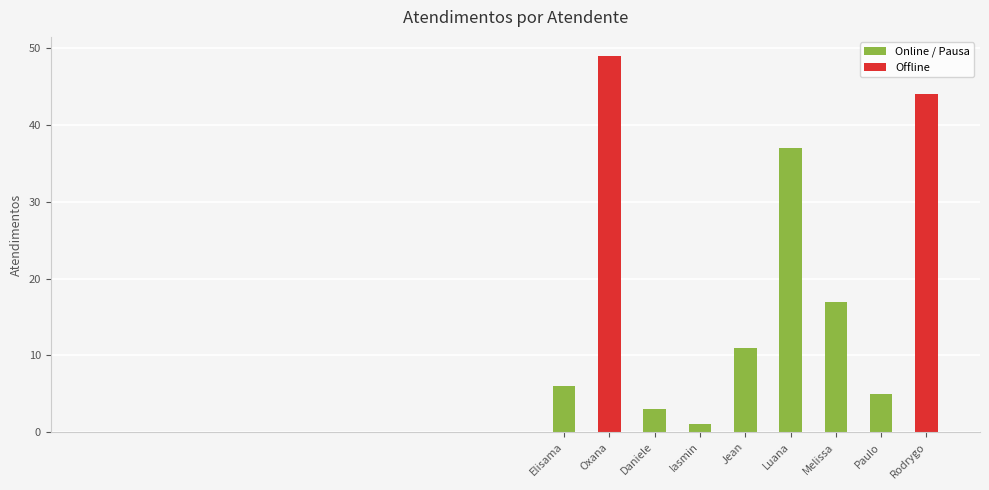

What is the value of the 6th bar from the left?

37